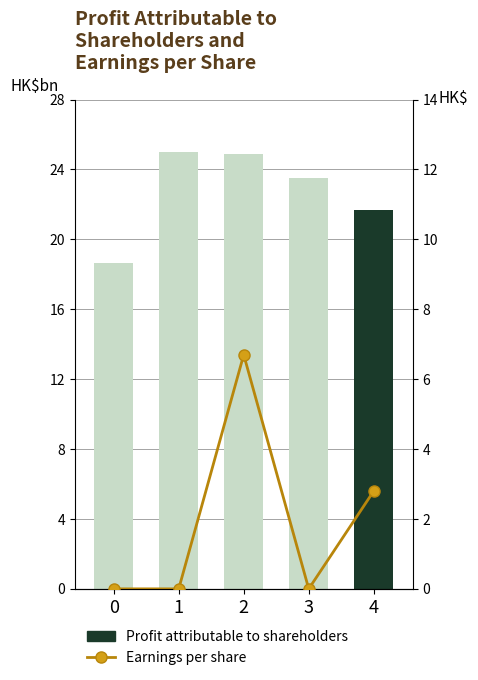

Is the value of Profit attributable to shareholders at 3 greater than the value of Earnings per share at 1?

Yes